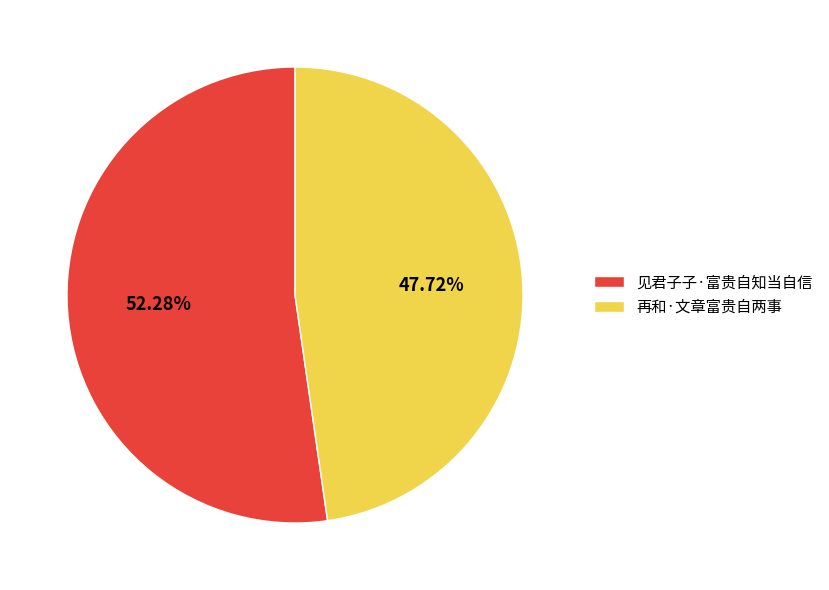

Which category has the smallest portion of the pie?

再和·文章富贵自两事